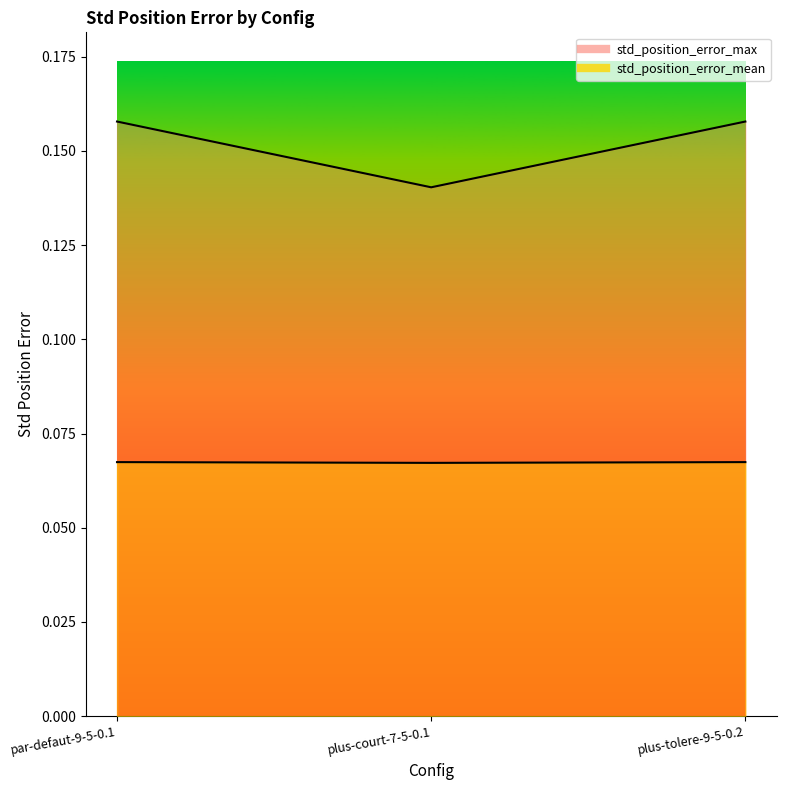

What is the label of the 1st point from the left?

par-defaut-9-5-0.1